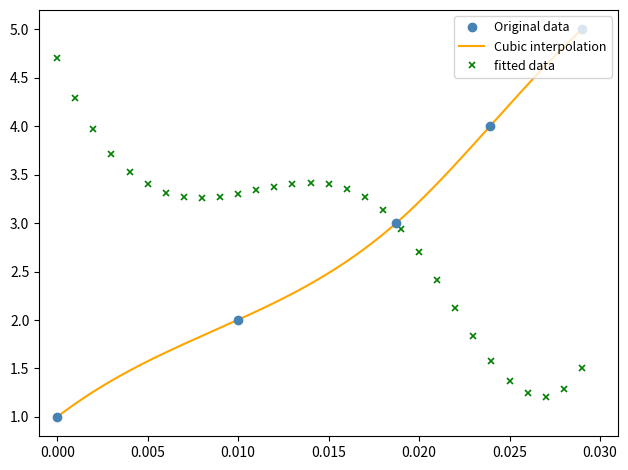

What is the highest value of the Original data series?

5